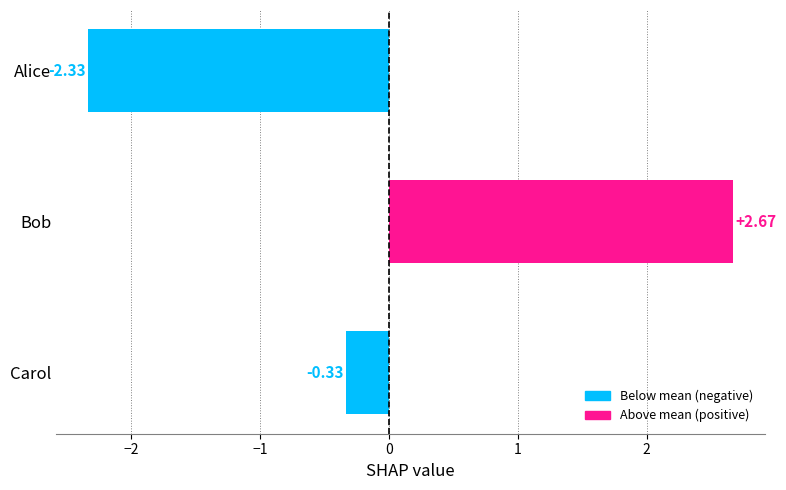

At which label is the value closest to 0?

Carol